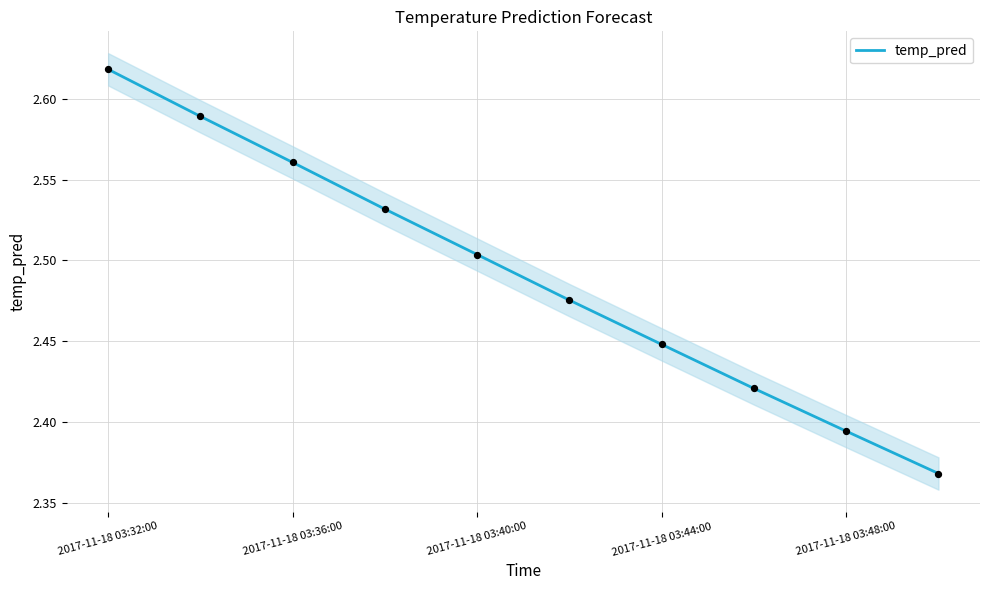

Is it true that temp_pred equals 1.4 at 2017-11-18 03:32:00?

False